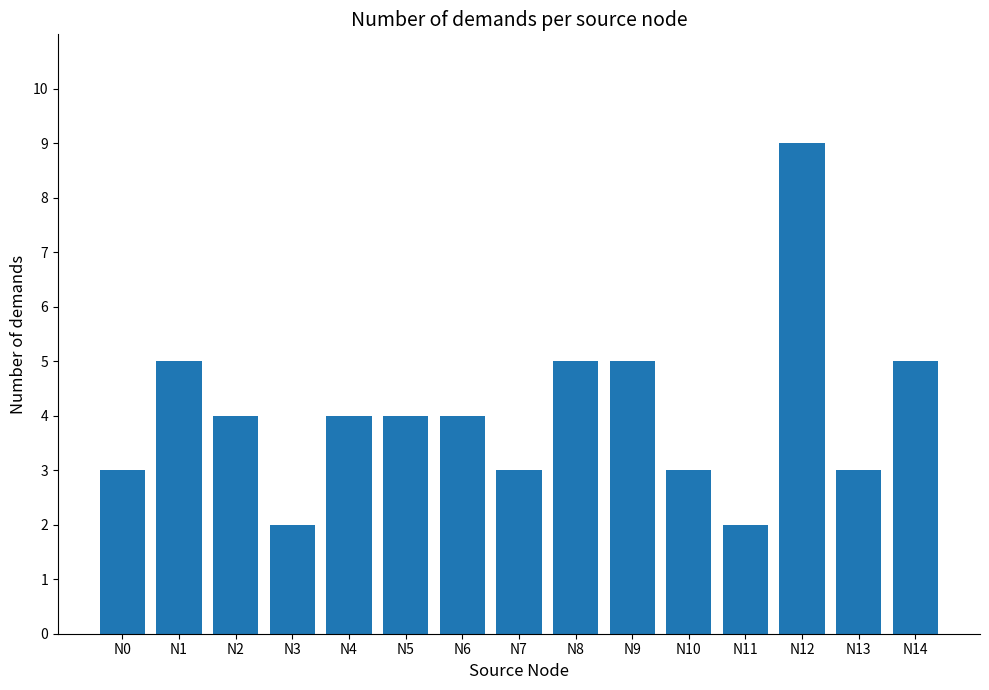

Which label corresponds to the largest value in the chart?

N12